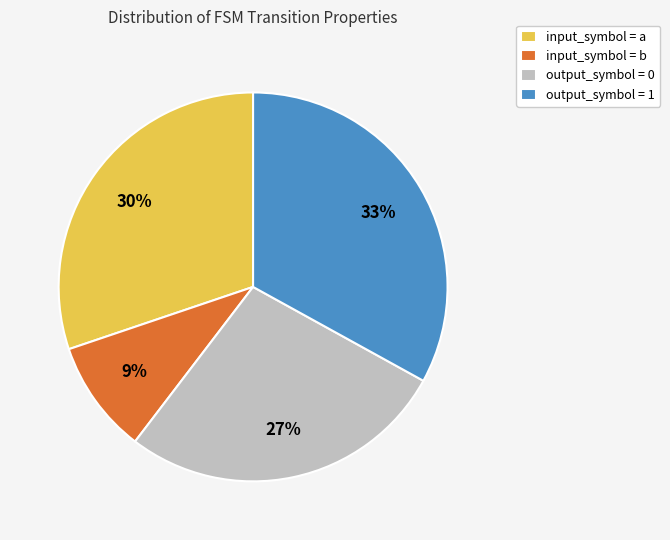

How many slices are in this pie chart?

4